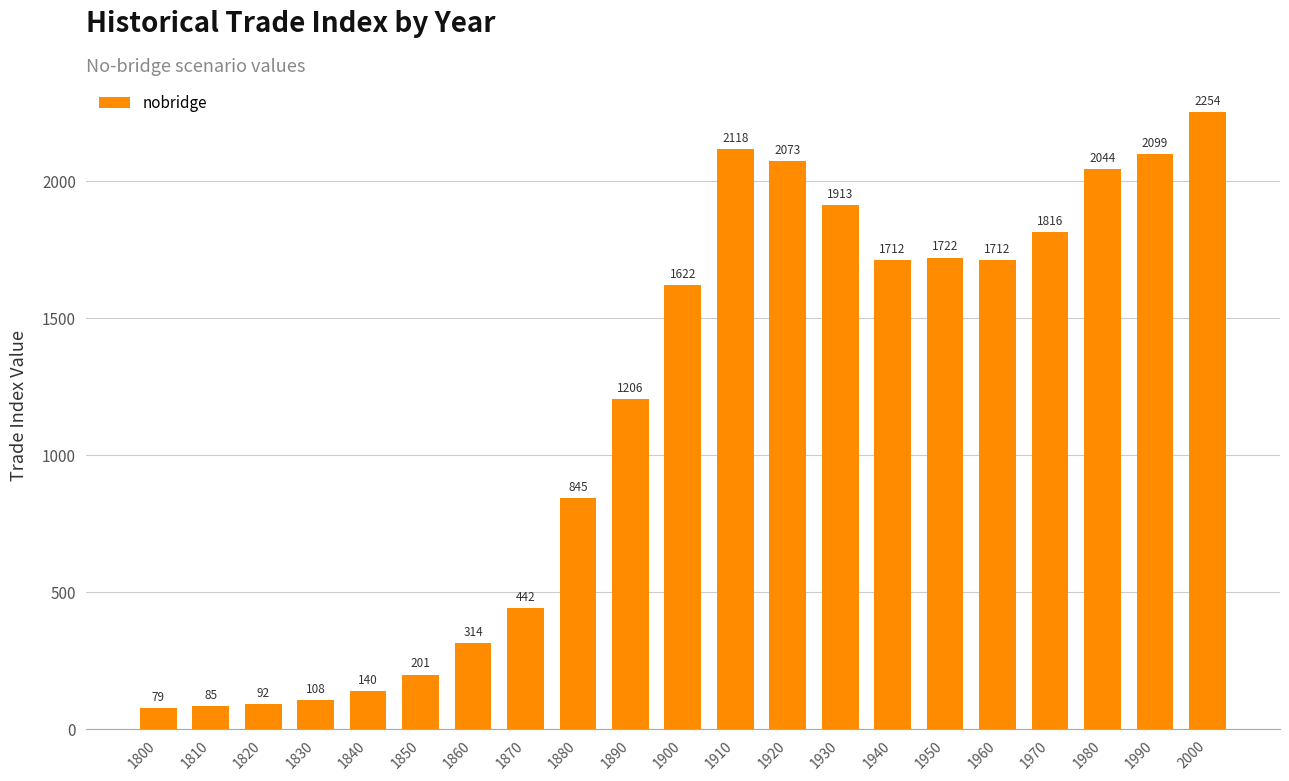

The chart shows a value of 3825.0 at 2000. True or false?

False